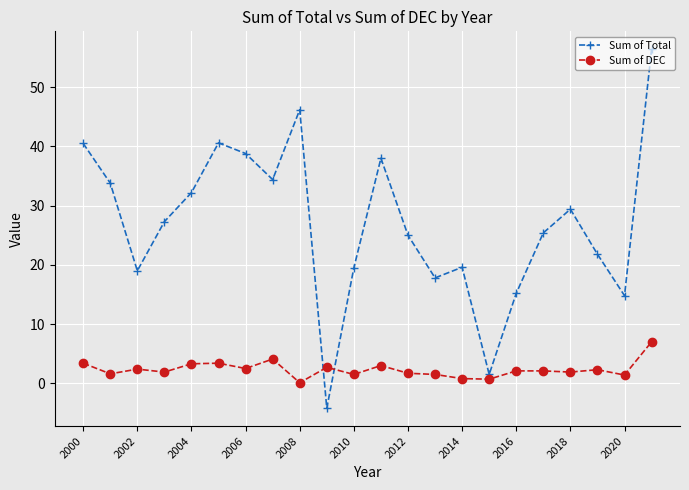

What is the average value of the Sum of Total series?

27.0